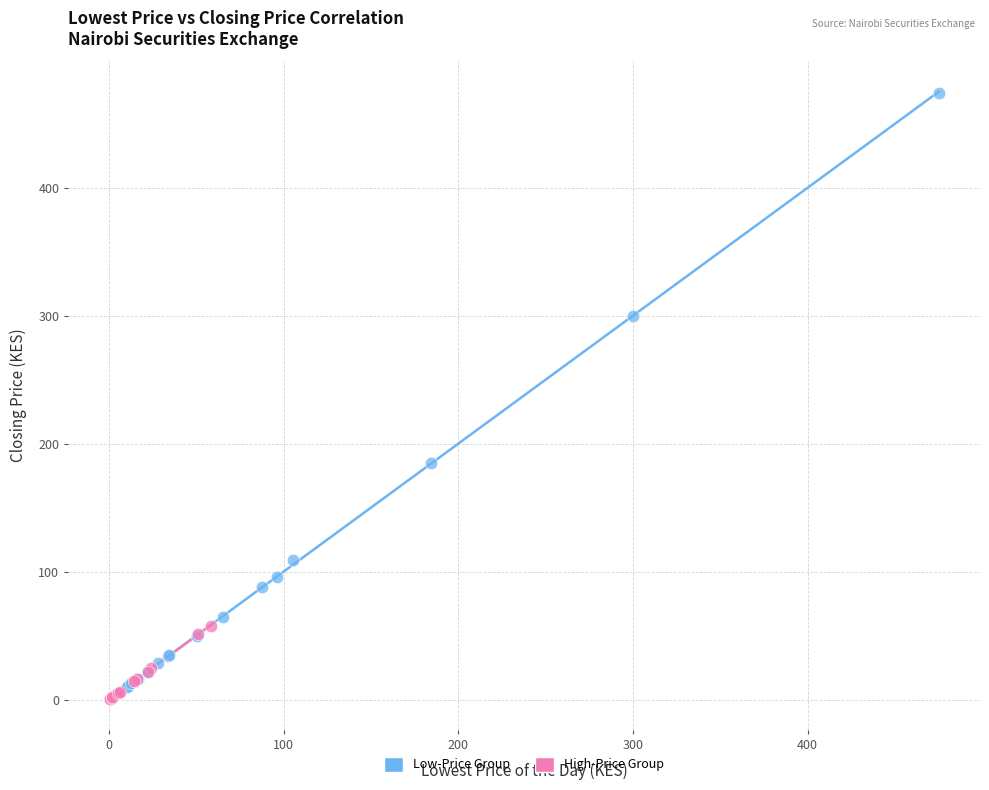

Which series reaches the maximum Y coordinate?

Low-Price Group